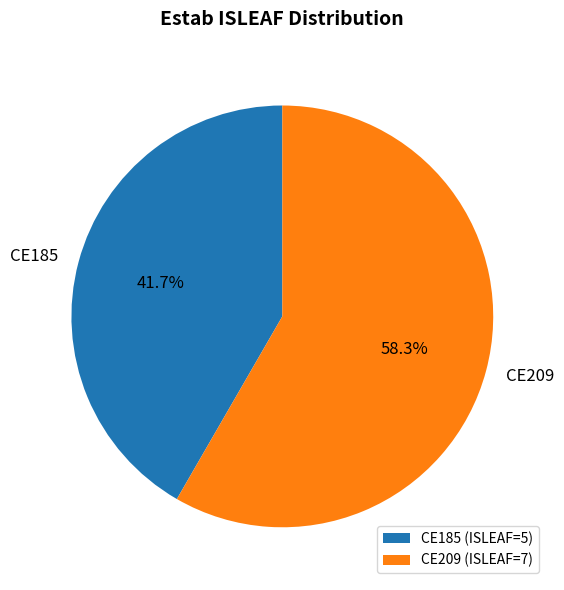

What is the largest slice in the pie chart?

CE209